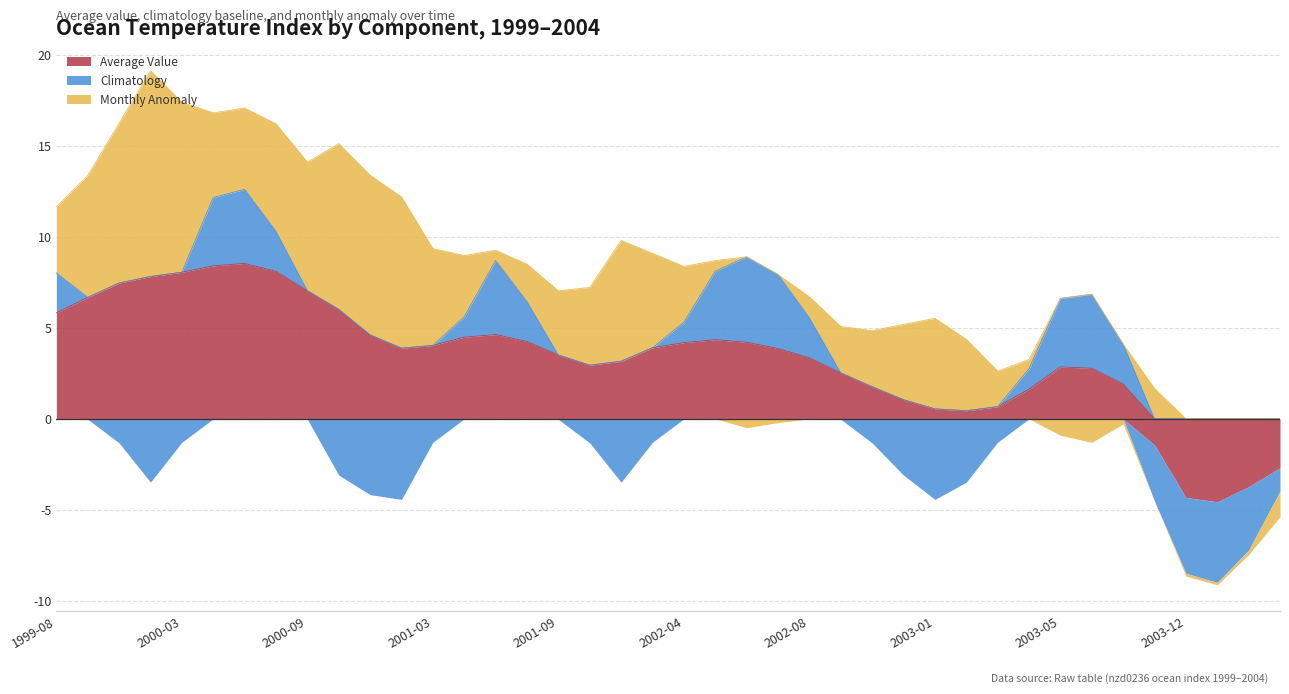

True or false: Average Value and Climatology cross at least once.

True